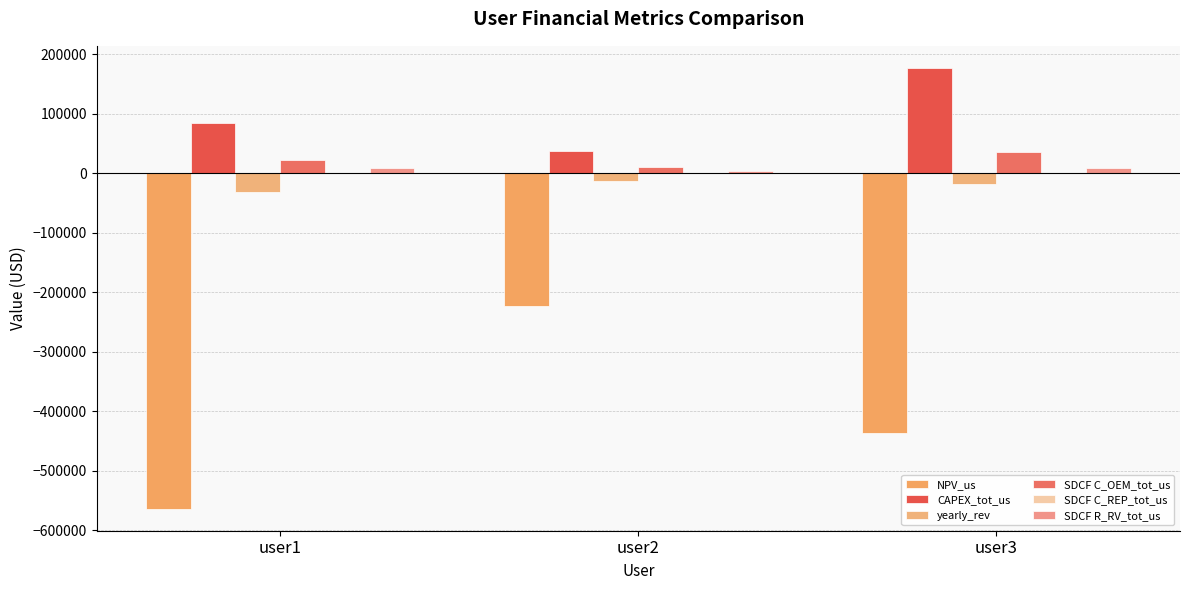

Count the number of data series in this chart.

6